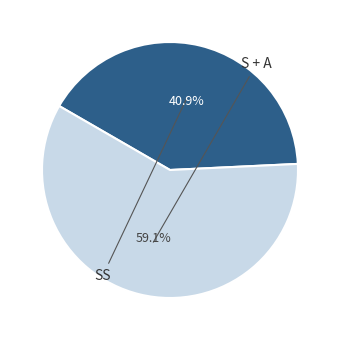

Is there a majority slice in this chart?

Yes